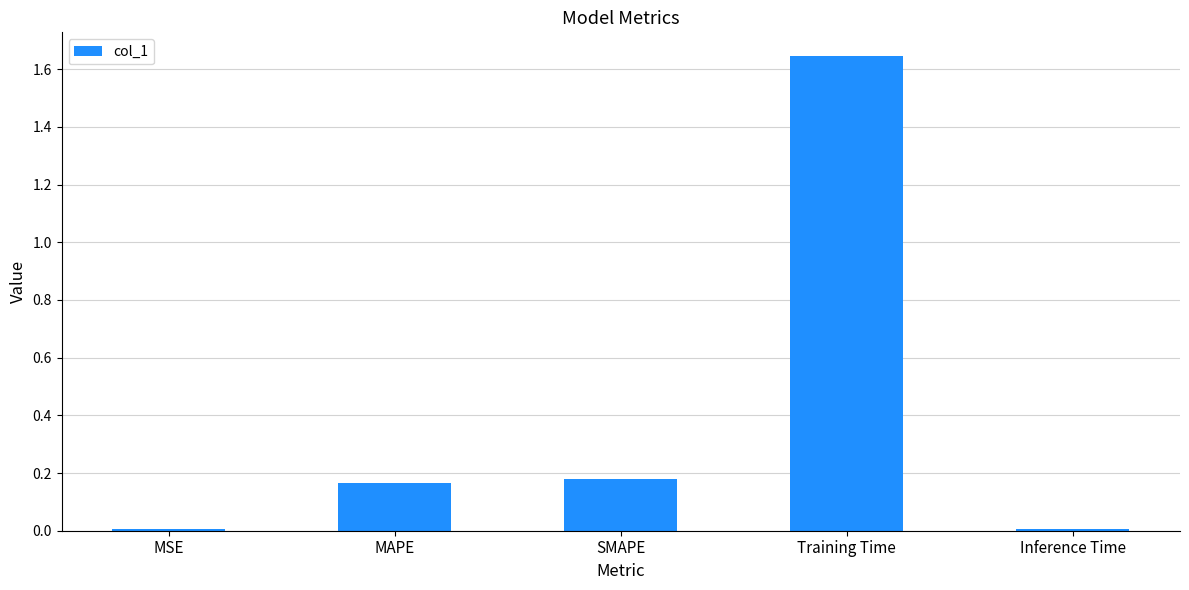

Which label corresponds to the largest value in the chart?

Training Time